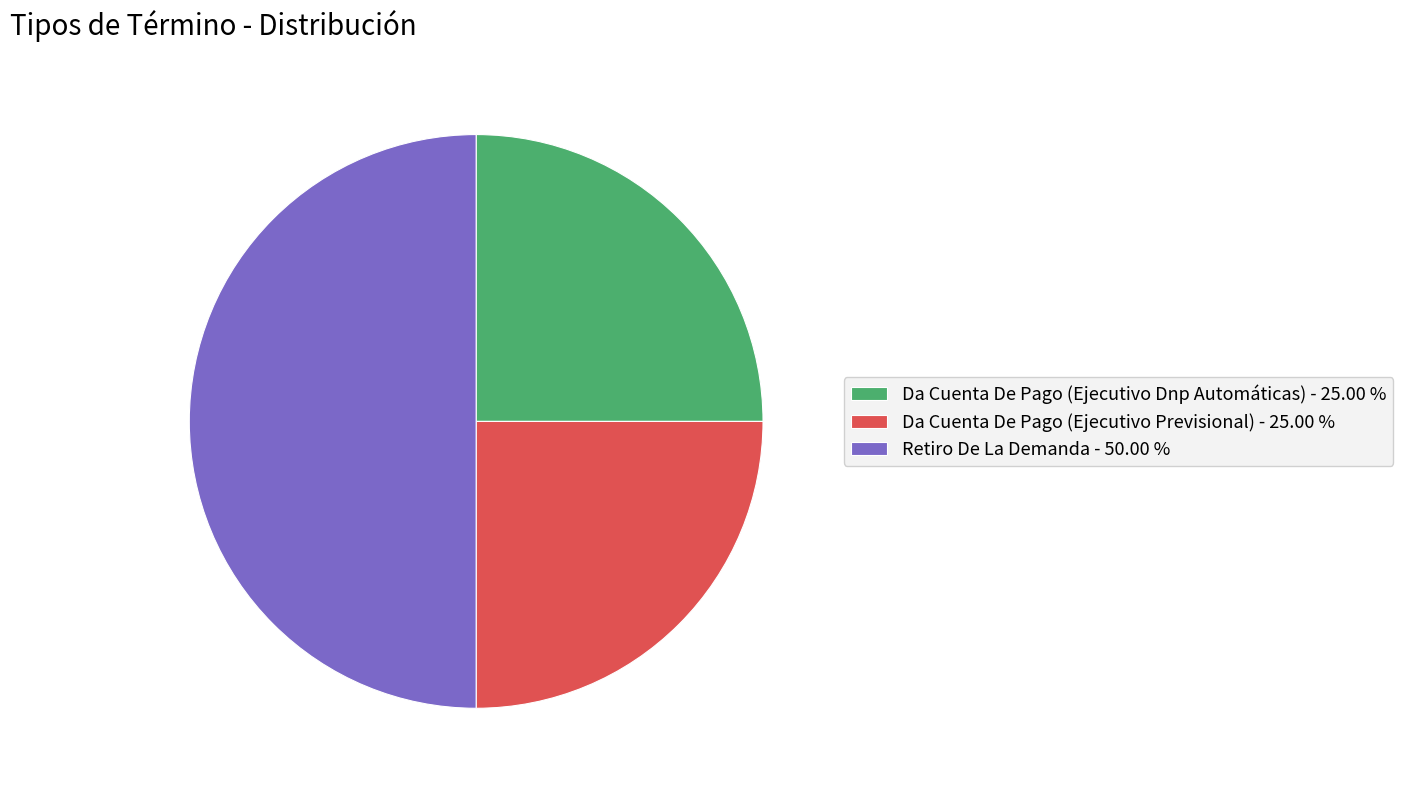

Which category has the biggest portion of the pie?

Retiro De La Demanda